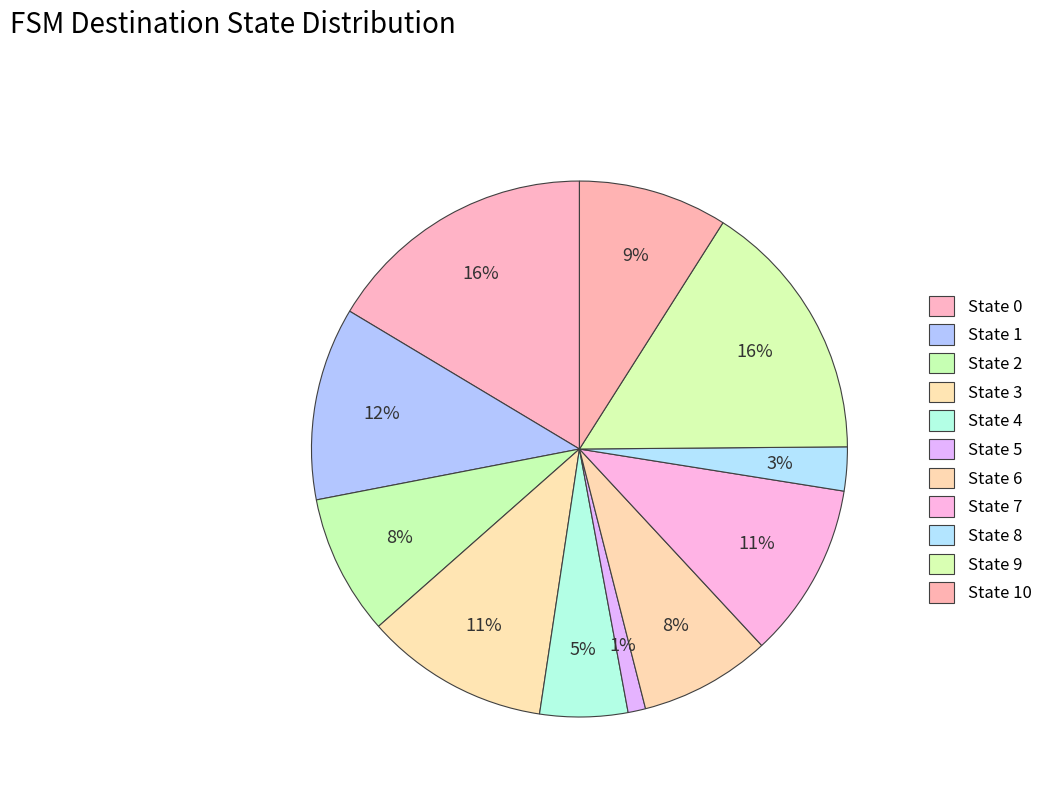

How many segments does this pie chart have?

11